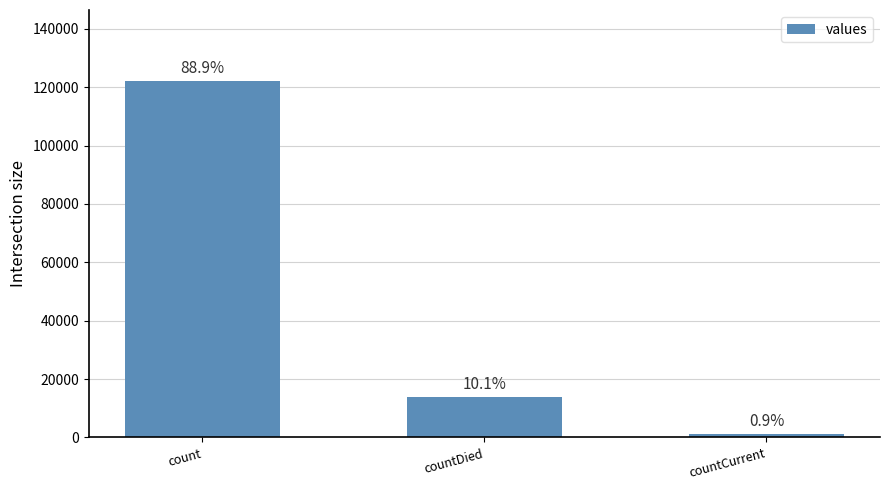

How many values are between 1293 and 122021?

3